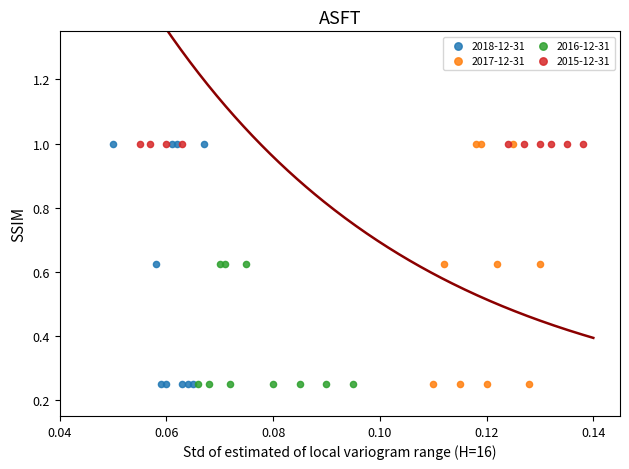

What are all the series names shown in the legend?

2018-12-31, 2017-12-31, 2016-12-31, 2015-12-31